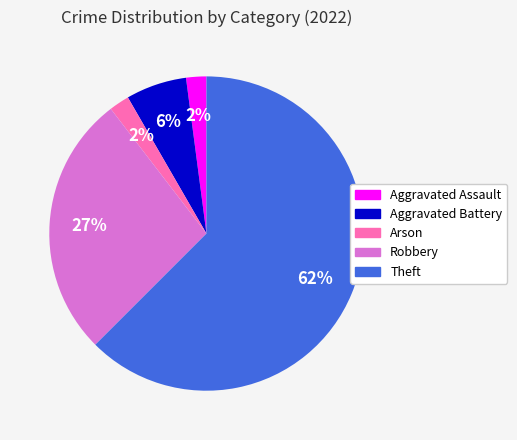

To the nearest percent, what is the average slice percentage?

20%